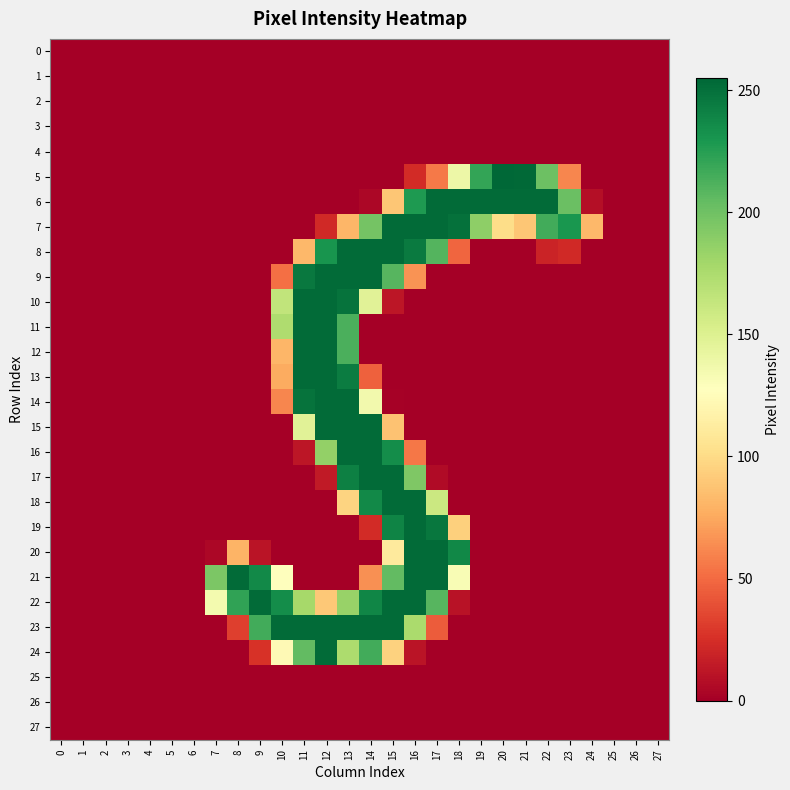

Reading left to right, list all the values displayed in this chart.

0: 0=0	1=0	2=0	3=0	4=0	5=0	6=0	7=0	8=0	9=0	10=0	11=0	12=0	13=0	14=0	15=0	16=0	17=0	18=0	19=0	20=0	21=0	22=0	23=0	24=0	25=0	26=0	27=0
1: 0=0	1=0	2=0	3=0	4=0	5=0	6=0	7=0	8=0	9=0	10=0	11=0	12=0	13=0	14=0	15=0	16=0	17=0	18=0	19=0	20=0	21=0	22=0	23=0	24=0	25=0	26=0	27=0
2: 0=0	1=0	2=0	3=0	4=0	5=0	6=0	7=0	8=0	9=0	10=0	11=0	12=0	13=0	14=0	15=0	16=0	17=0	18=0	19=0	20=0	21=0	22=0	23=0	24=0	25=0	26=0	27=0
3: 0=0	1=0	2=0	3=0	4=0	5=0	6=0	7=0	8=0	9=0	10=0	11=0	12=0	13=0	14=0	15=0	16=0	17=0	18=0	19=0	20=0	21=0	22=0	23=0	24=0	25=0	26=0	27=0
4: 0=0	1=0	2=0	3=0	4=0	5=0	6=0	7=0	8=0	9=0	10=0	11=0	12=0	13=0	14=0	15=0	16=0	17=0	18=0	19=0	20=0	21=0	22=0	23=0	24=0	25=0	26=0	27=0
5: 0=0	1=0	2=0	3=0	4=0	5=0	6=0	7=0	8=0	9=0	10=0	11=0	12=0	13=0	14=0	15=0	16=23	17=56	18=139	19=221	20=255	21=254	22=201	23=61	24=0	25=0	26=0	27=0
6: 0=0	1=0	2=0	3=0	4=0	5=0	6=0	7=0	8=0	9=0	10=0	11=0	12=0	13=0	14=4	15=89	16=228	17=253	18=253	19=253	20=253	21=253	22=253	23=202	24=8	25=0	26=0	27=0
7: 0=0	1=0	2=0	3=0	4=0	5=0	6=0	7=0	8=0	9=0	10=0	11=0	12=22	13=81	14=198	15=253	16=253	17=253	18=250	19=188	20=101	21=89	22=216	23=230	24=82	25=0	26=0	27=0
8: 0=0	1=0	2=0	3=0	4=0	5=0	6=0	7=0	8=0	9=0	10=0	11=82	12=231	13=253	14=253	15=253	16=245	17=210	18=48	19=0	20=0	21=0	22=19	23=22	24=0	25=0	26=0	27=0
9: 0=0	1=0	2=0	3=0	4=0	5=0	6=0	7=0	8=0	9=0	10=52	11=246	12=253	13=253	14=253	15=209	16=66	17=0	18=0	19=0	20=0	21=0	22=0	23=0	24=0	25=0	26=0	27=0
10: 0=0	1=0	2=0	3=0	4=0	5=0	6=0	7=0	8=0	9=0	10=165	11=253	12=253	13=249	14=147	15=12	16=0	17=0	18=0	19=0	20=0	21=0	22=0	23=0	24=0	25=0	26=0	27=0
11: 0=0	1=0	2=0	3=0	4=0	5=0	6=0	7=0	8=0	9=0	10=174	11=253	12=253	13=213	14=0	15=0	16=0	17=0	18=0	19=0	20=0	21=0	22=0	23=0	24=0	25=0	26=0	27=0
12: 0=0	1=0	2=0	3=0	4=0	5=0	6=0	7=0	8=0	9=0	10=81	11=253	12=253	13=213	14=0	15=0	16=0	17=0	18=0	19=0	20=0	21=0	22=0	23=0	24=0	25=0	26=0	27=0
13: 0=0	1=0	2=0	3=0	4=0	5=0	6=0	7=0	8=0	9=0	10=76	11=253	12=253	13=244	14=46	15=0	16=0	17=0	18=0	19=0	20=0	21=0	22=0	23=0	24=0	25=0	26=0	27=0
14: 0=0	1=0	2=0	3=0	4=0	5=0	6=0	7=0	8=0	9=0	10=61	11=249	12=253	13=253	14=136	15=1	16=0	17=0	18=0	19=0	20=0	21=0	22=0	23=0	24=0	25=0	26=0	27=0
15: 0=0	1=0	2=0	3=0	4=0	5=0	6=0	7=0	8=0	9=0	10=0	11=147	12=253	13=253	14=253	15=87	16=0	17=0	18=0	19=0	20=0	21=0	22=0	23=0	24=0	25=0	26=0	27=0
16: 0=0	1=0	2=0	3=0	4=0	5=0	6=0	7=0	8=0	9=0	10=0	11=12	12=186	13=253	14=253	15=235	16=55	17=0	18=0	19=0	20=0	21=0	22=0	23=0	24=0	25=0	26=0	27=0
17: 0=0	1=0	2=0	3=0	4=0	5=0	6=0	7=0	8=0	9=0	10=0	11=0	12=14	13=242	14=253	15=253	16=194	17=6	18=0	19=0	20=0	21=0	22=0	23=0	24=0	25=0	26=0	27=0
18: 0=0	1=0	2=0	3=0	4=0	5=0	6=0	7=0	8=0	9=0	10=0	11=0	12=0	13=96	14=237	15=253	16=253	17=160	18=0	19=0	20=0	21=0	22=0	23=0	24=0	25=0	26=0	27=0
19: 0=0	1=0	2=0	3=0	4=0	5=0	6=0	7=0	8=0	9=0	10=0	11=0	12=0	13=0	14=23	15=240	16=253	17=247	18=94	19=0	20=0	21=0	22=0	23=0	24=0	25=0	26=0	27=0
20: 0=0	1=0	2=0	3=0	4=0	5=0	6=0	7=4	8=80	9=11	10=0	11=0	12=0	13=0	14=0	15=111	16=253	17=253	18=238	19=0	20=0	21=0	22=0	23=0	24=0	25=0	26=0	27=0
21: 0=0	1=0	2=0	3=0	4=0	5=0	6=0	7=195	8=253	9=237	10=127	11=0	12=0	13=0	14=65	15=205	16=253	17=253	18=132	19=0	20=0	21=0	22=0	23=0	24=0	25=0	26=0	27=0
22: 0=0	1=0	2=0	3=0	4=0	5=0	6=0	7=135	8=222	9=253	10=235	11=178	12=90	13=184	14=239	15=253	16=253	17=209	18=10	19=0	20=0	21=0	22=0	23=0	24=0	25=0	26=0	27=0
23: 0=0	1=0	2=0	3=0	4=0	5=0	6=0	7=0	8=32	9=216	10=253	11=253	12=253	13=253	14=253	15=253	16=176	17=44	18=0	19=0	20=0	21=0	22=0	23=0	24=0	25=0	26=0	27=0
24: 0=0	1=0	2=0	3=0	4=0	5=0	6=0	7=0	8=0	9=26	10=123	11=205	12=253	13=175	14=216	15=95	16=11	17=0	18=0	19=0	20=0	21=0	22=0	23=0	24=0	25=0	26=0	27=0
25: 0=0	1=0	2=0	3=0	4=0	5=0	6=0	7=0	8=0	9=0	10=0	11=0	12=0	13=0	14=0	15=0	16=0	17=0	18=0	19=0	20=0	21=0	22=0	23=0	24=0	25=0	26=0	27=0
26: 0=0	1=0	2=0	3=0	4=0	5=0	6=0	7=0	8=0	9=0	10=0	11=0	12=0	13=0	14=0	15=0	16=0	17=0	18=0	19=0	20=0	21=0	22=0	23=0	24=0	25=0	26=0	27=0
27: 0=0	1=0	2=0	3=0	4=0	5=0	6=0	7=0	8=0	9=0	10=0	11=0	12=0	13=0	14=0	15=0	16=0	17=0	18=0	19=0	20=0	21=0	22=0	23=0	24=0	25=0	26=0	27=0